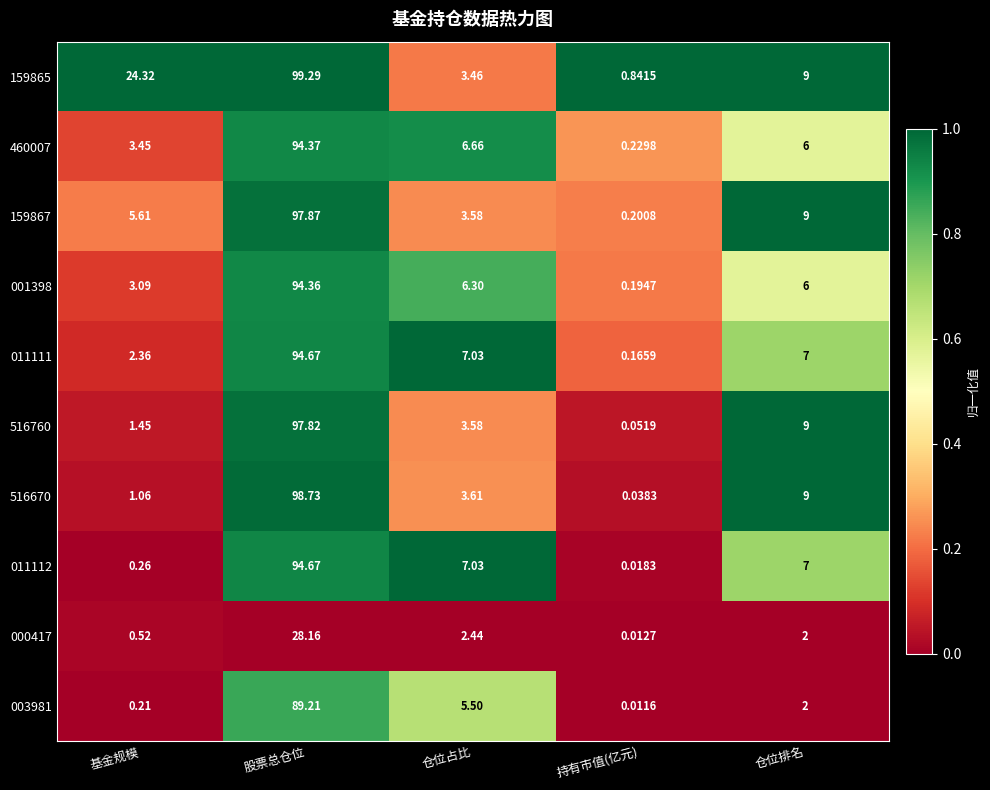

What is the greatest value displayed?

99.3